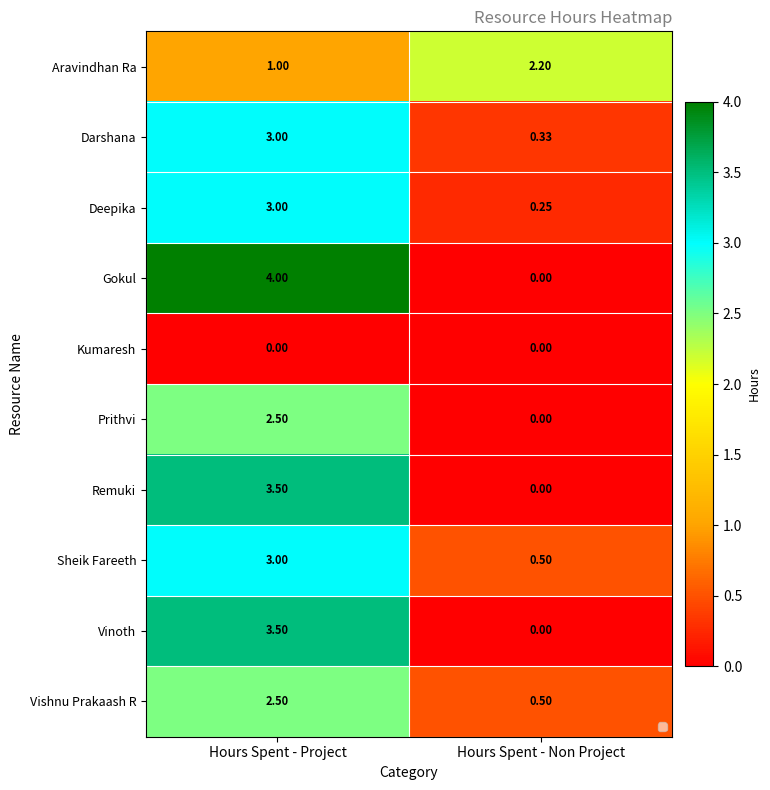

List the labels in order of Remuki value, smallest first.

Hours Spent - Non Project, Hours Spent - Project